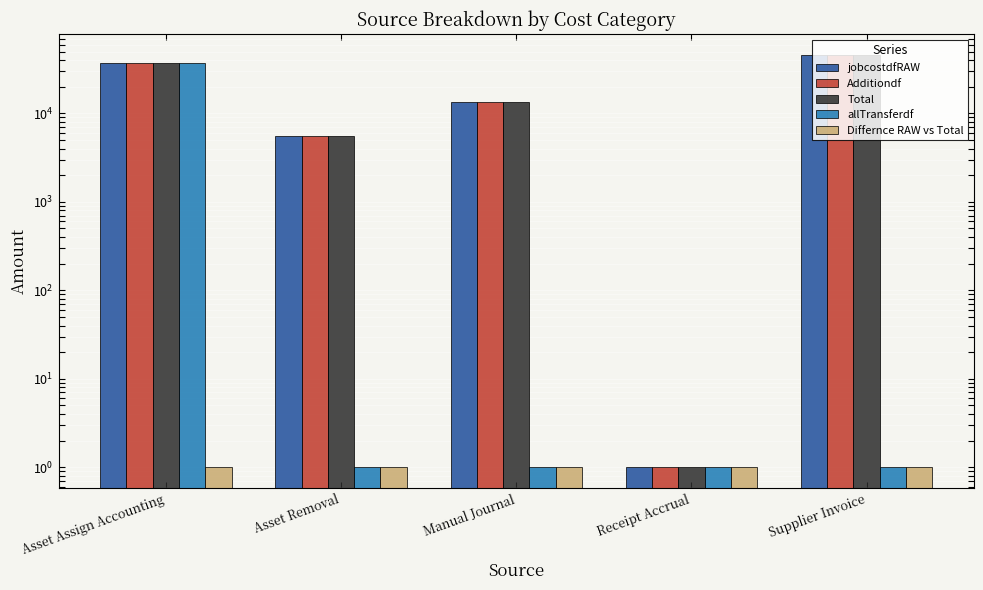

What is the value of the allTransferdf bar at the 2nd from the left?

1.0